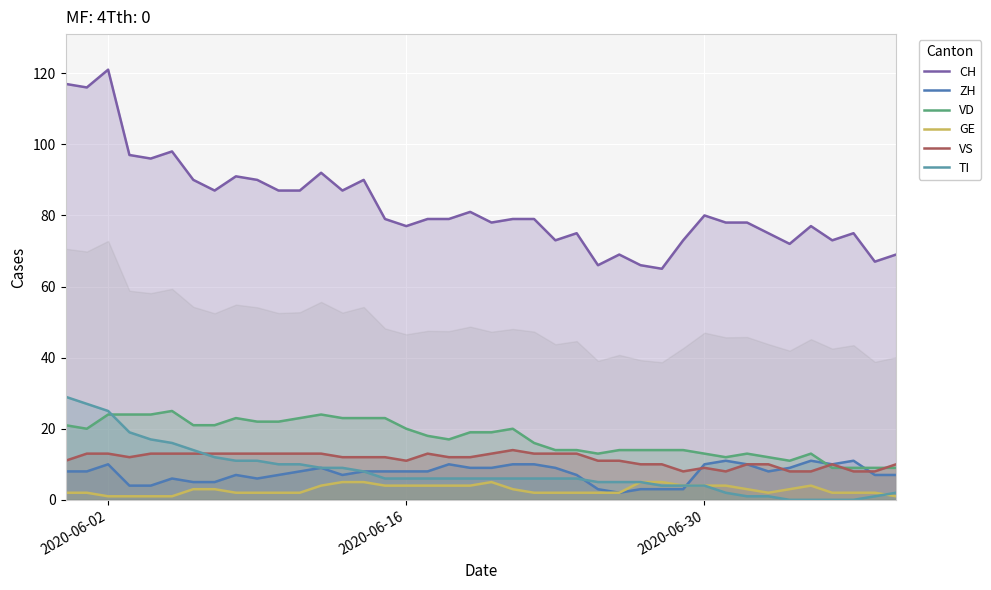

Reading left to right, extract all data points from this chart.

CH: 117	116	121	97	96	98	90	87	91	90	87	87	92	87	90	79	77	79	79	81	78	79	79	73	75	66	69	66	65	73	80	78	78	75	72	77	73	75	67	69
ZH: 8	8	10	4	4	6	5	5	7	6	7	8	9	7	8	8	8	8	10	9	9	10	10	9	7	3	2	3	3	3	10	11	10	8	9	11	10	11	7	7
VD: 21	20	24	24	24	25	21	21	23	22	22	23	24	23	23	23	20	18	17	19	19	20	16	14	14	13	14	14	14	14	13	12	13	12	11	13	9	9	9	9
GE: 2	2	1	1	1	1	3	3	2	2	2	2	4	5	5	4	4	4	4	4	5	3	2	2	2	2	2	5	5	4	4	4	3	2	3	4	2	2	2	1
VS: 11	13	13	12	13	13	13	13	13	13	13	13	13	12	12	12	11	13	12	12	13	14	13	13	13	11	11	10	10	8	9	8	10	10	8	8	10	8	8	10
TI: 29	27	25	19	17	16	14	12	11	11	10	10	9	9	8	6	6	6	6	6	6	6	6	6	6	5	5	5	4	4	4	2	1	1	0	0	0	0	1	2